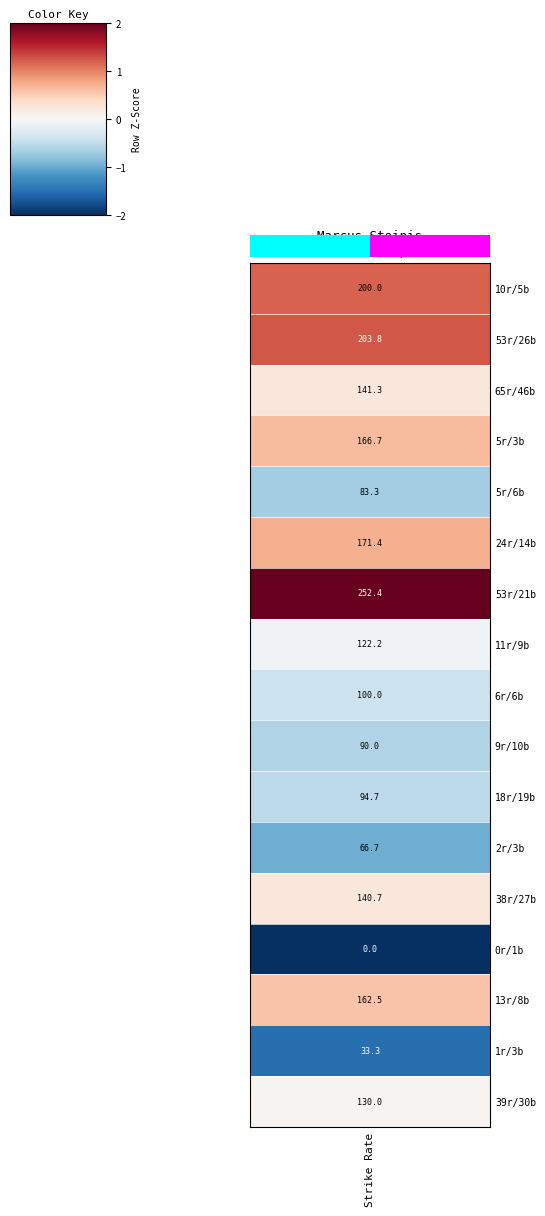

Between 1.0 and 0.0, which is larger?

1.0